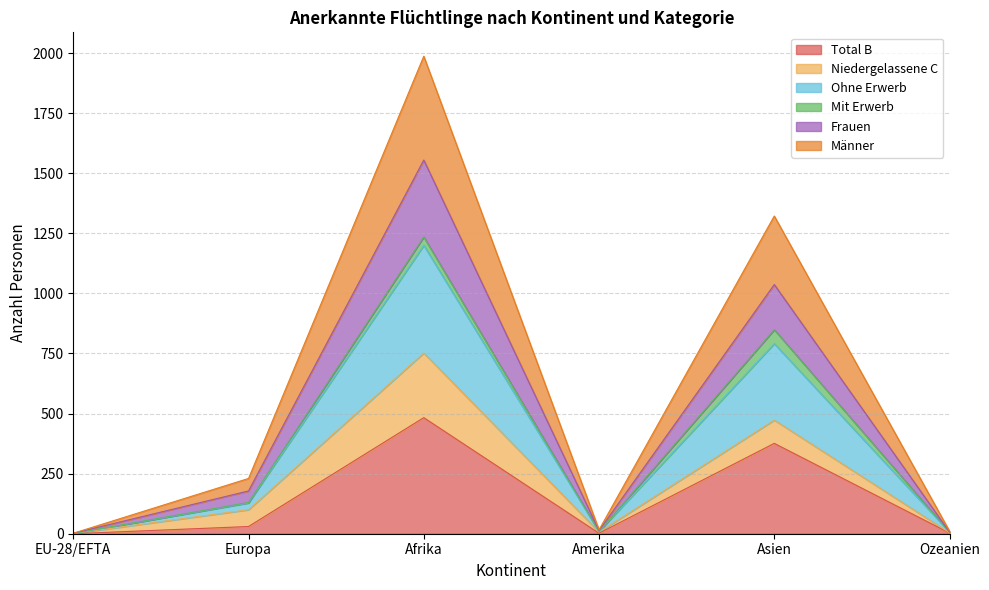

What is the value of the Ohne Erwerb point at the 6th from the left?

7